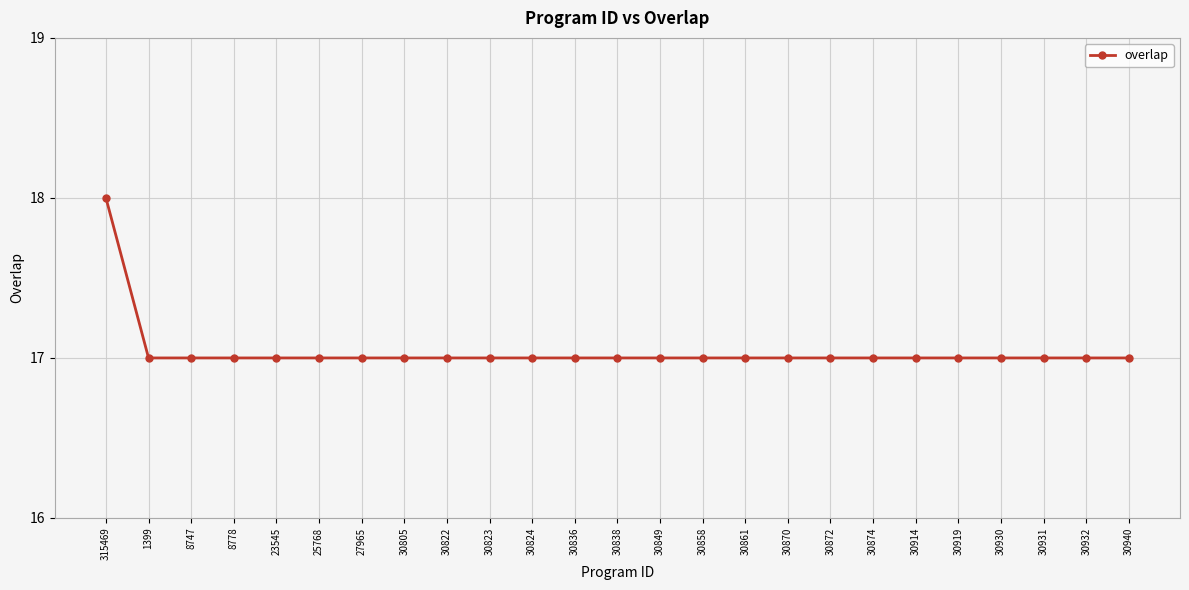

What is the sum of all values?

426